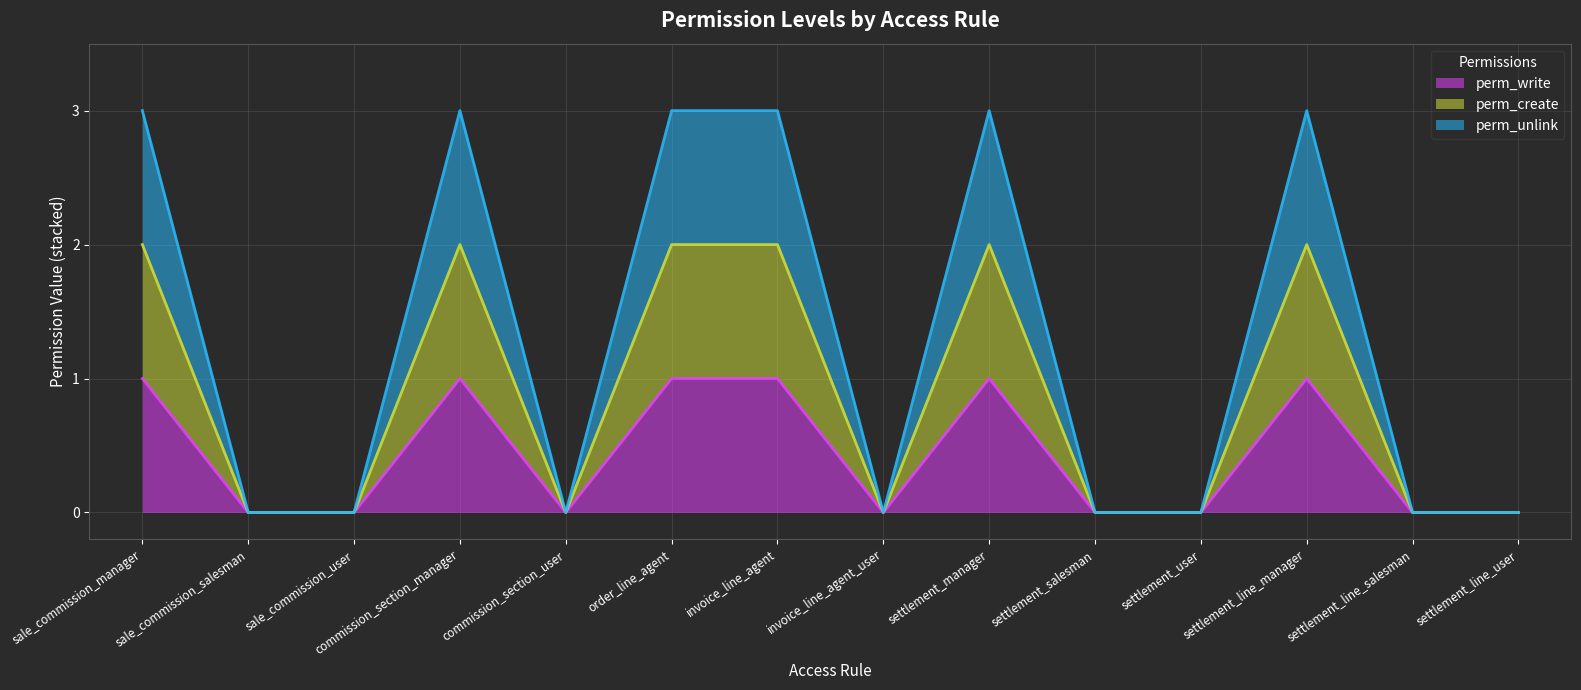

Reading left to right, extract all data points from this chart.

perm_write (line): 1	0	0	1	0	1	1	0	1	0	0	1	0	0
perm_create (line): 2	0	0	2	0	2	2	0	2	0	0	2	0	0
perm_unlink (line): 3	0	0	3	0	3	3	0	3	0	0	3	0	0